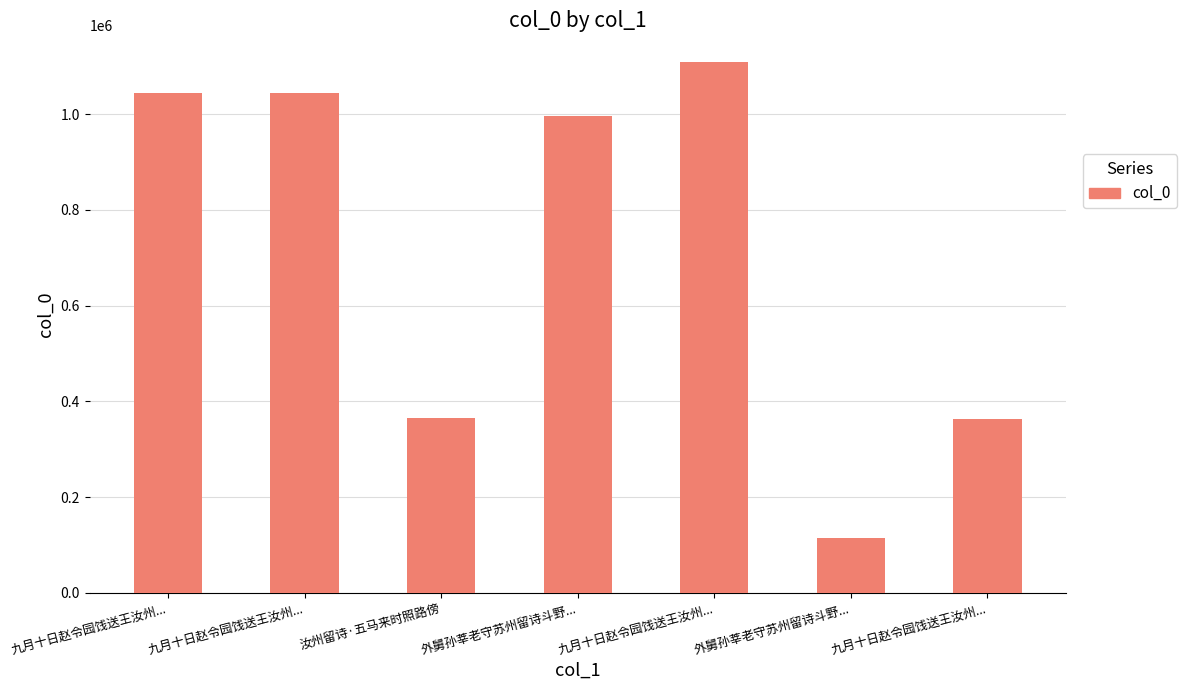

Does the chart contain any negative values?

No